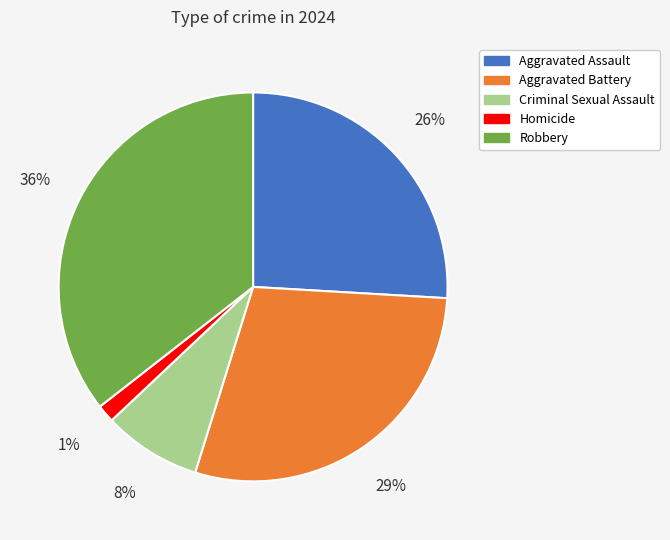

Which has a higher value, Aggravated Battery or Aggravated Assault?

Aggravated Battery